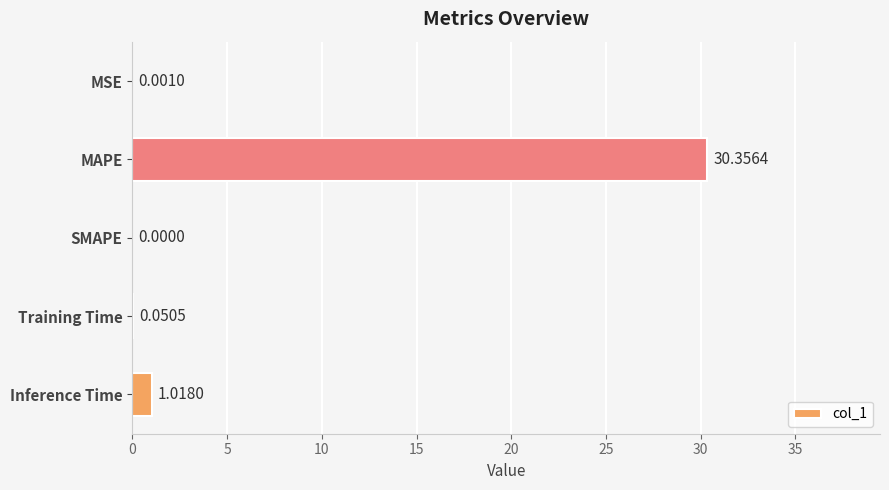

How many data points are above 0?

4